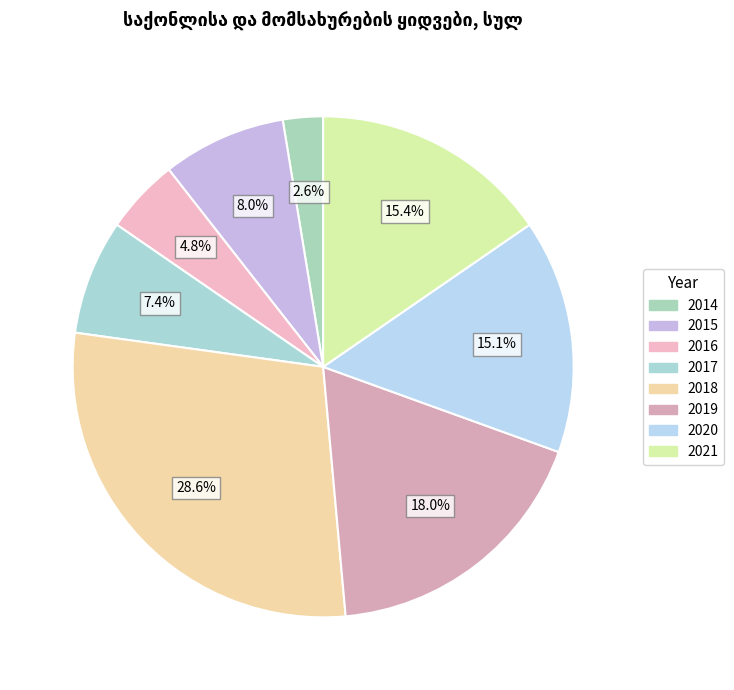

True or false: 2018 accounts for 29% of the total.

True